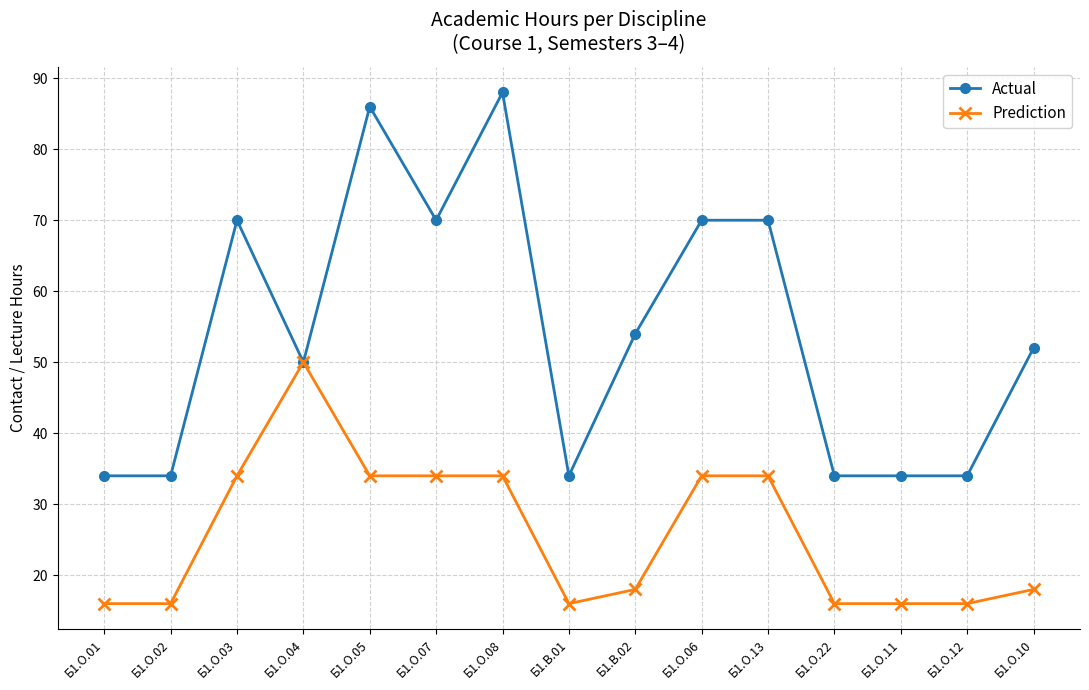

What is the spread (max minus min) of values at Б1.О.10?

34